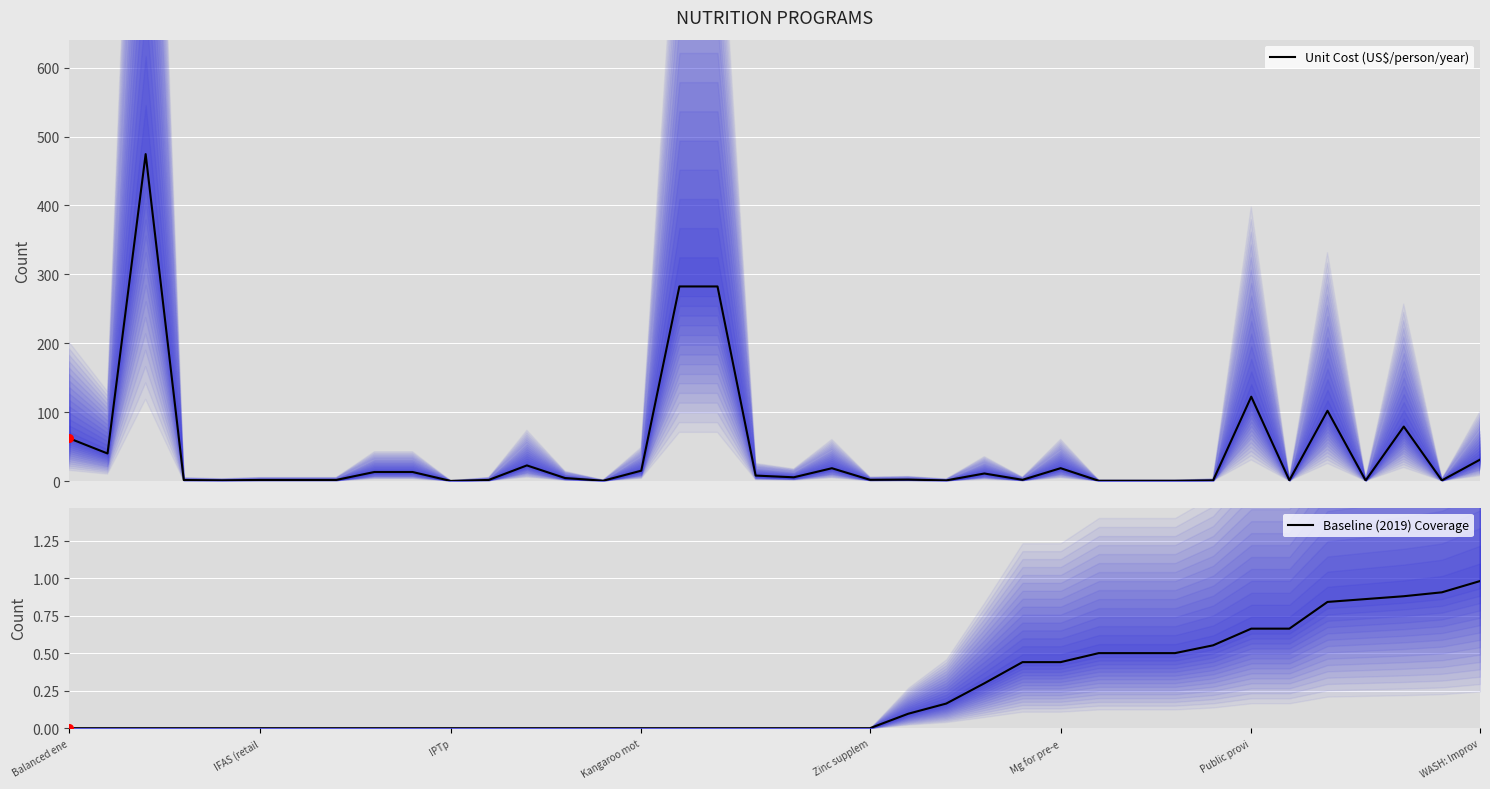

True or false: Baseline (2019) Coverage has a value of 1.0 at Public provi.

False